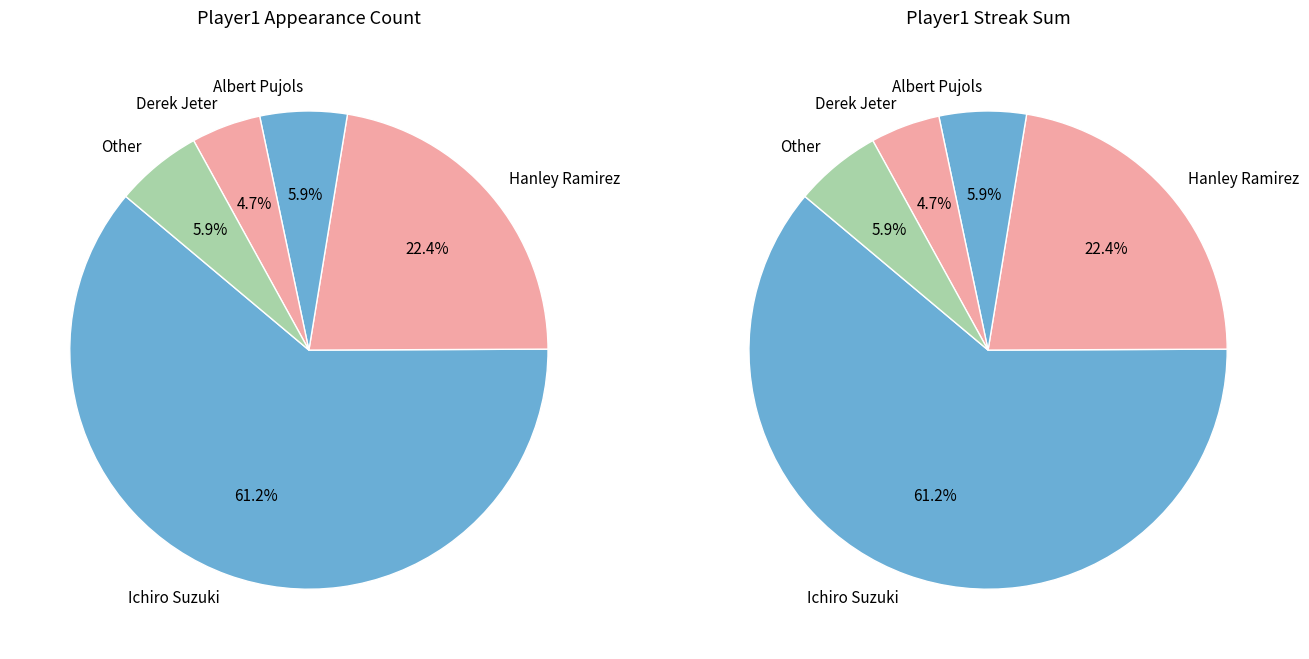

To the nearest percent, what is the combined percentage of Ichiro Suzuki and Hanley Ramirez?

84%